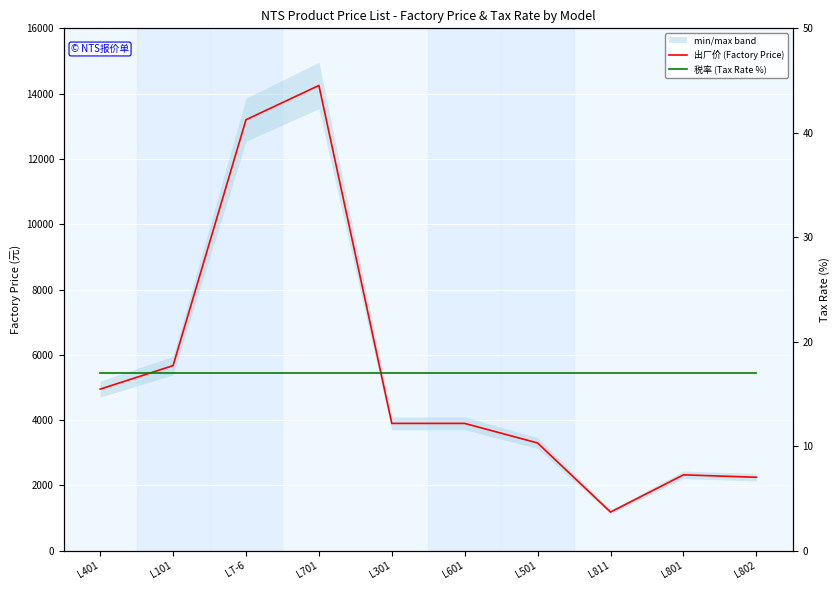

Where is 出厂价 (Factory Price) nearest to the value 7717?

L101